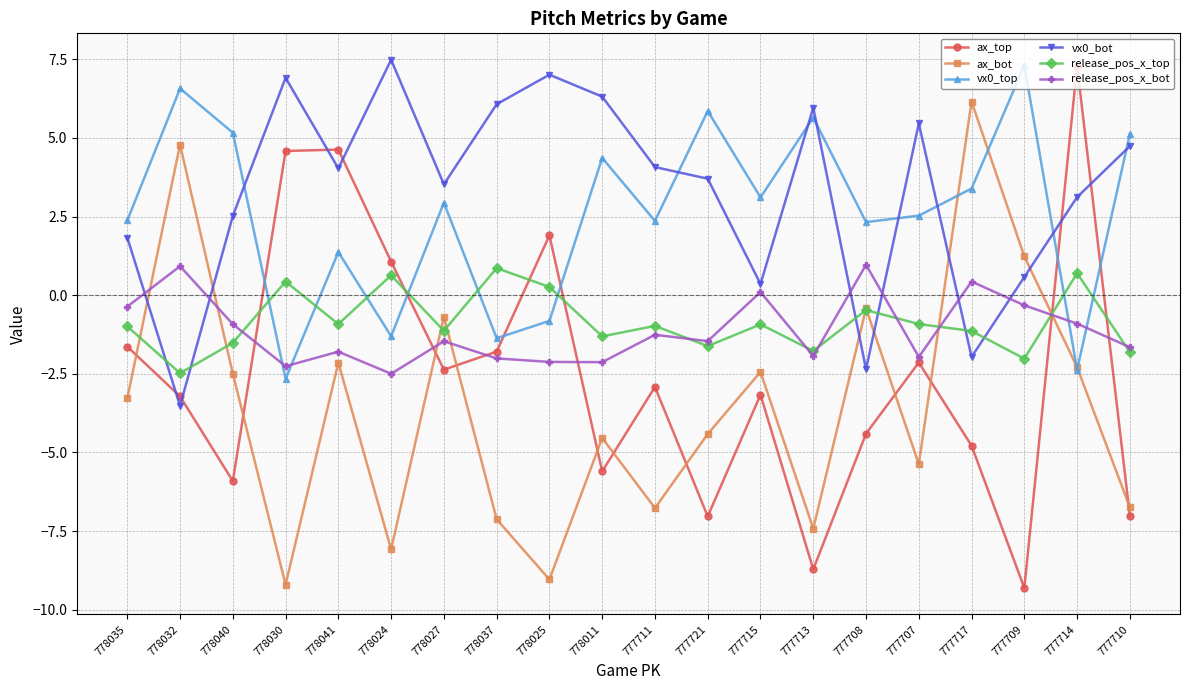

The release_pos_x_bot series shows -3.3 at 778025. True or false?

False